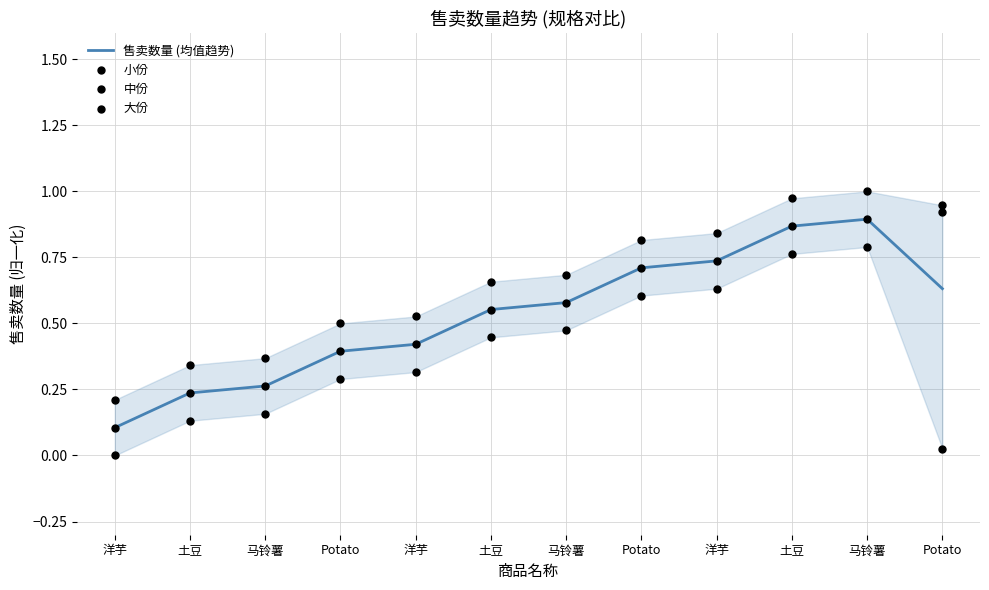

Is the value of 大份 at 土豆 greater than the value of 中份 at Potato?

No